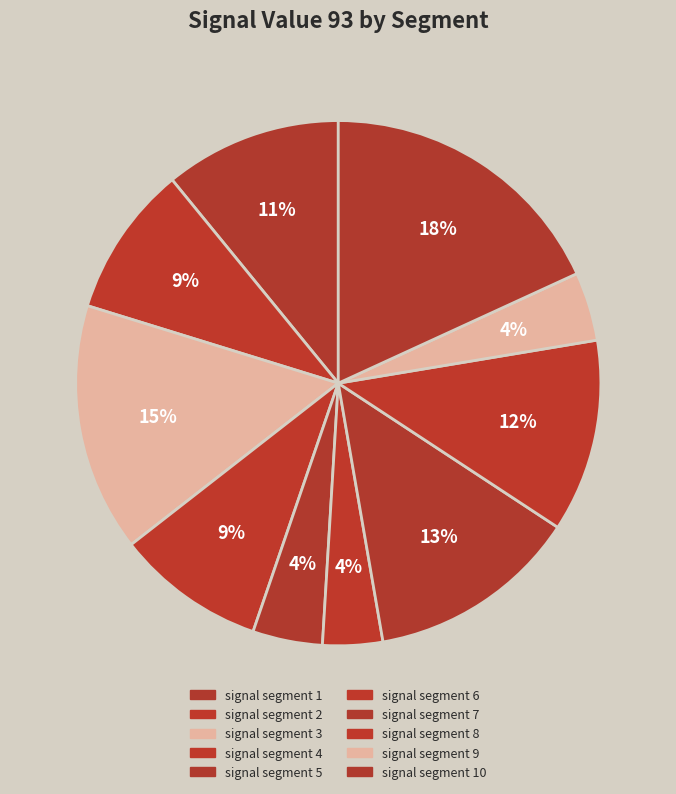

Which category has the smallest portion of the pie?

signal segment 6